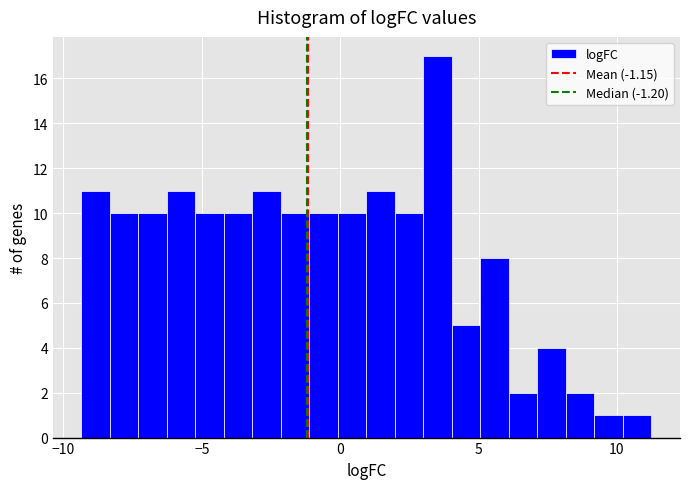

Around what value on the x-axis is the tallest bar? Give the approximate position of its centre, as read against the axis.

3.5